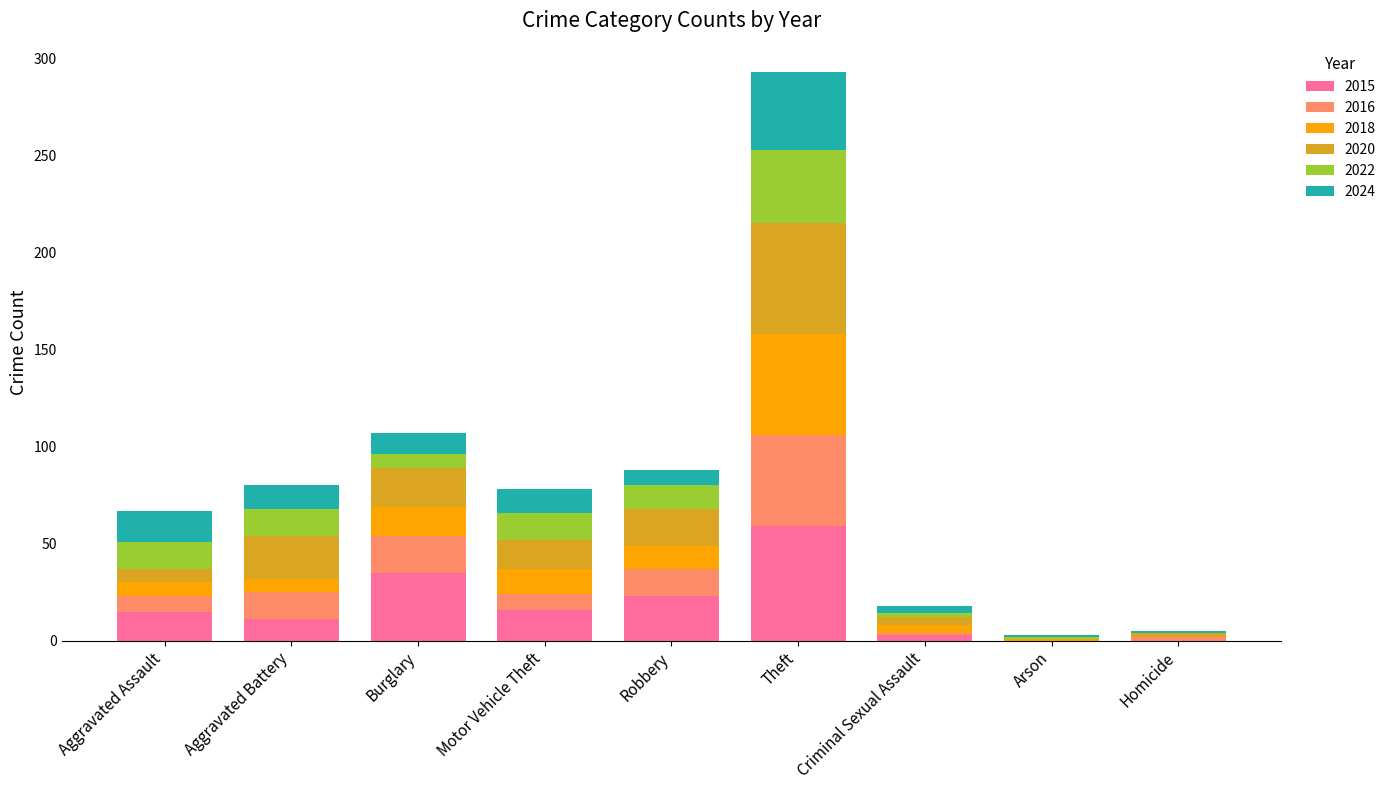

At which category is the sum across all series the highest?

Theft